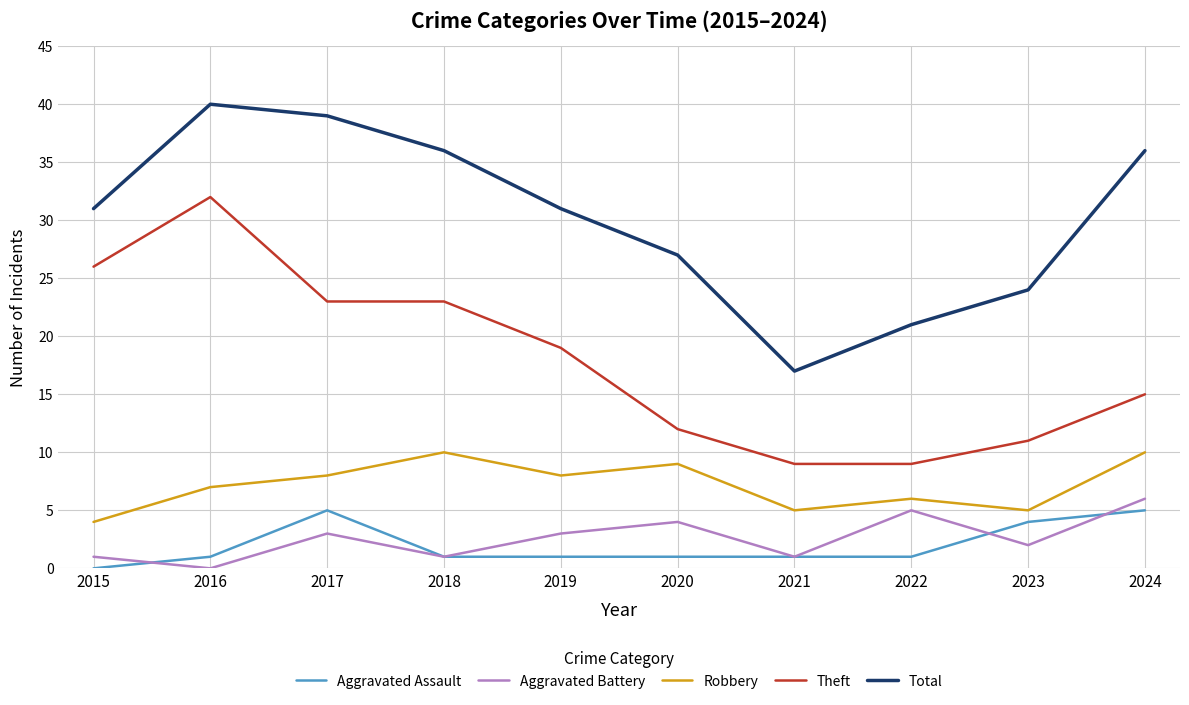

The value of Aggravated Battery at 2022 is 5. True or false?

True